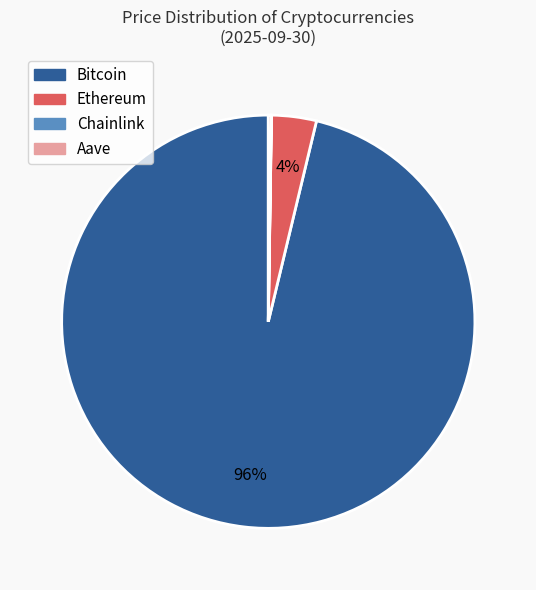

Which slice represents more than half of the pie?

Bitcoin